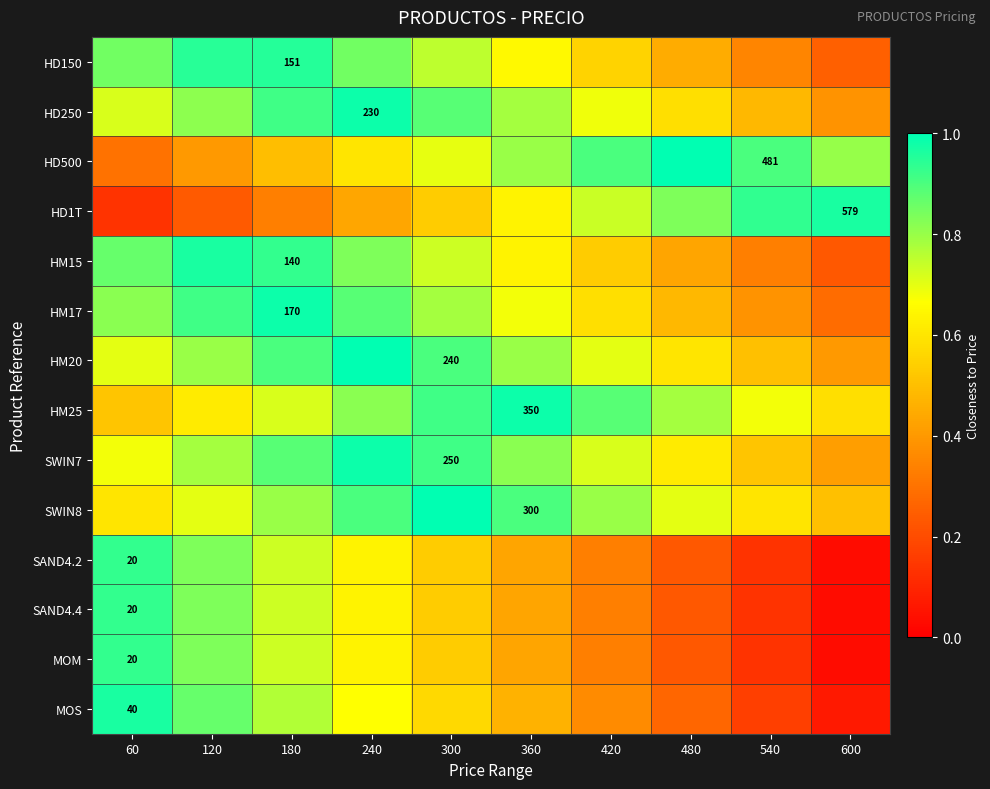

What is the difference between the maximum and minimum values in the SWIN7 series?

0.6